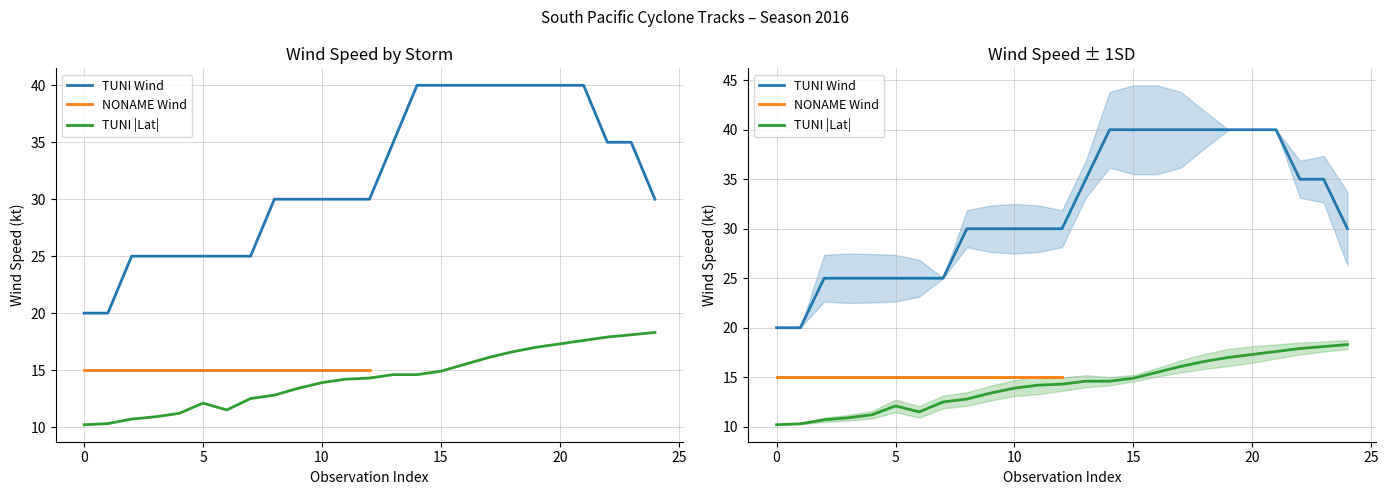

Does the chart display data point markers on the line(s)?

No